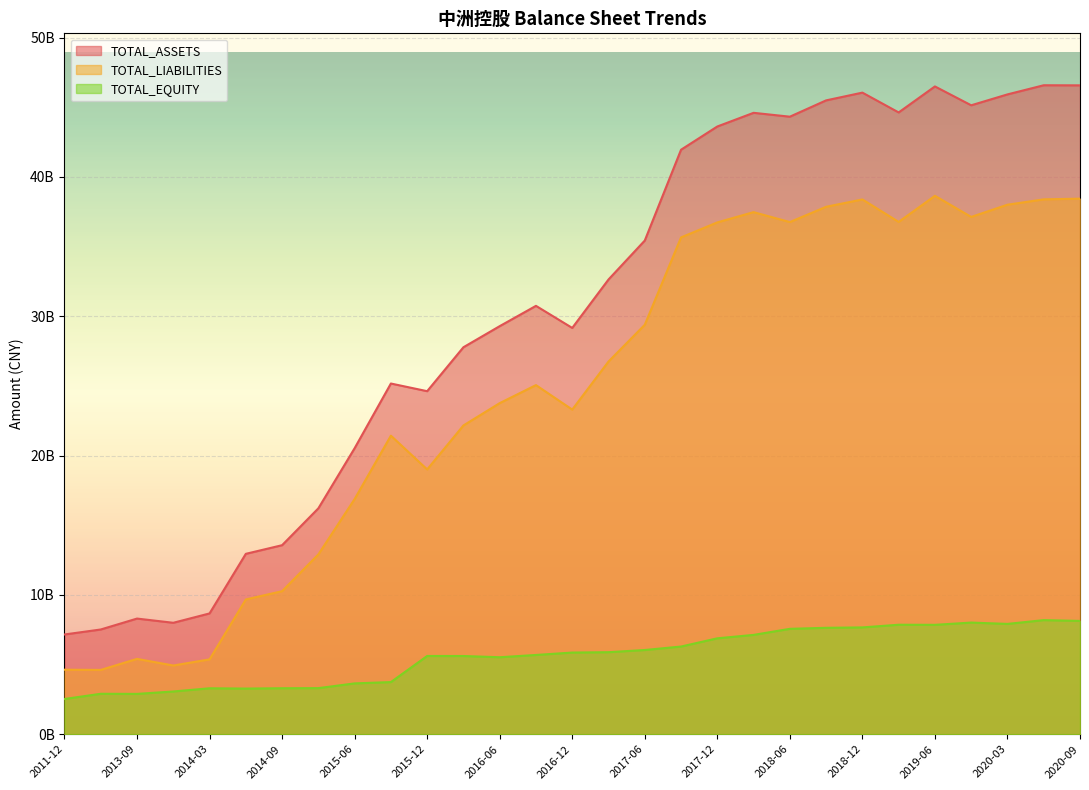

The TOTAL_LIABILITIES series shows 50643823175.8 at 2020-09. True or false?

False